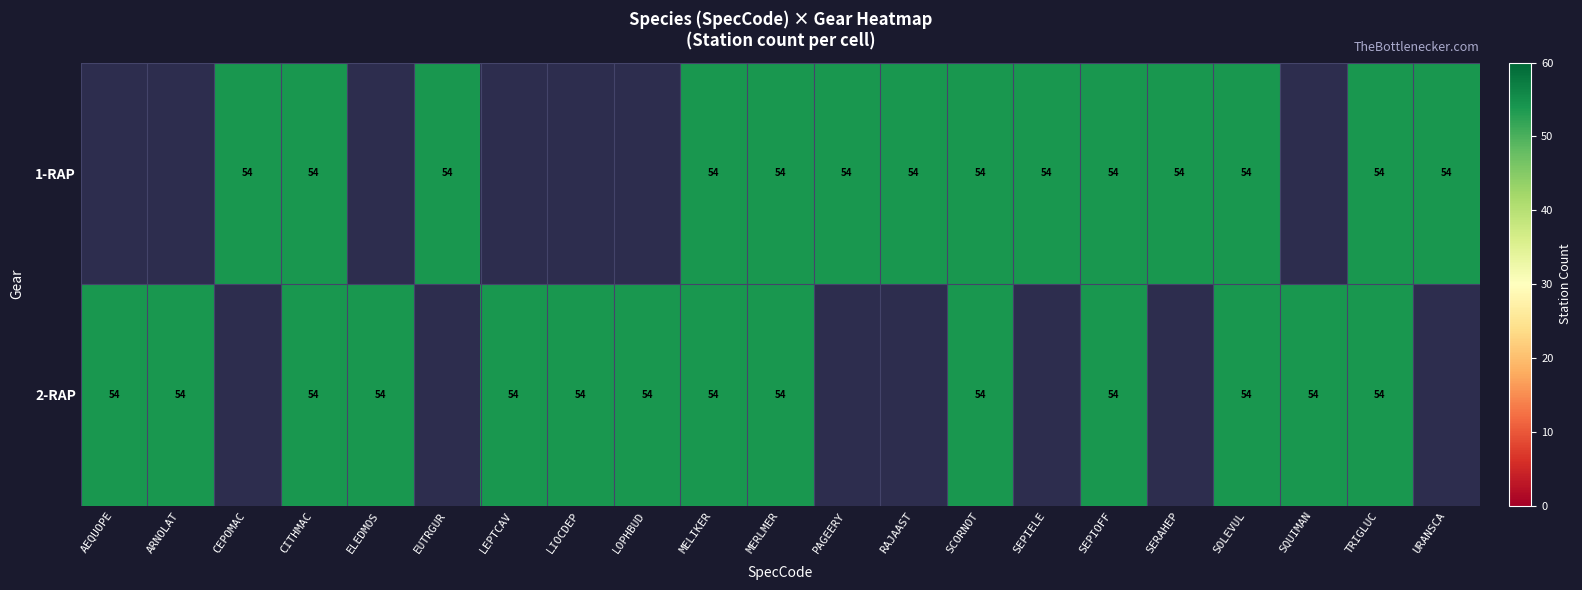

The value of 2-RAP at ARNOLAT is 24.8. True or false?

False